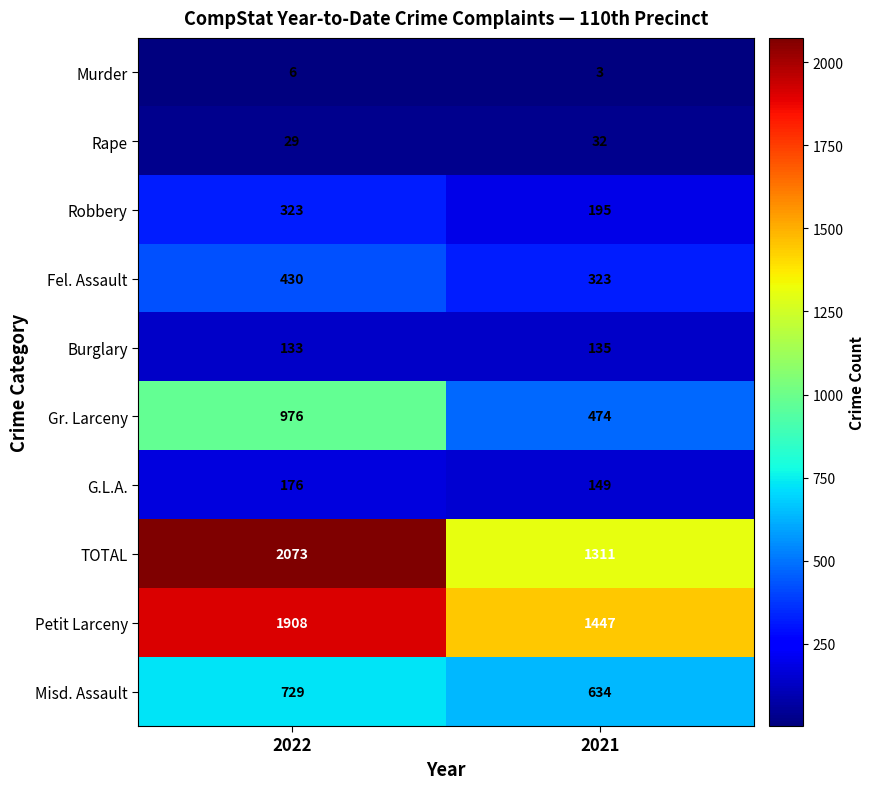

At how many categories does at least one series exceed 1600?

1